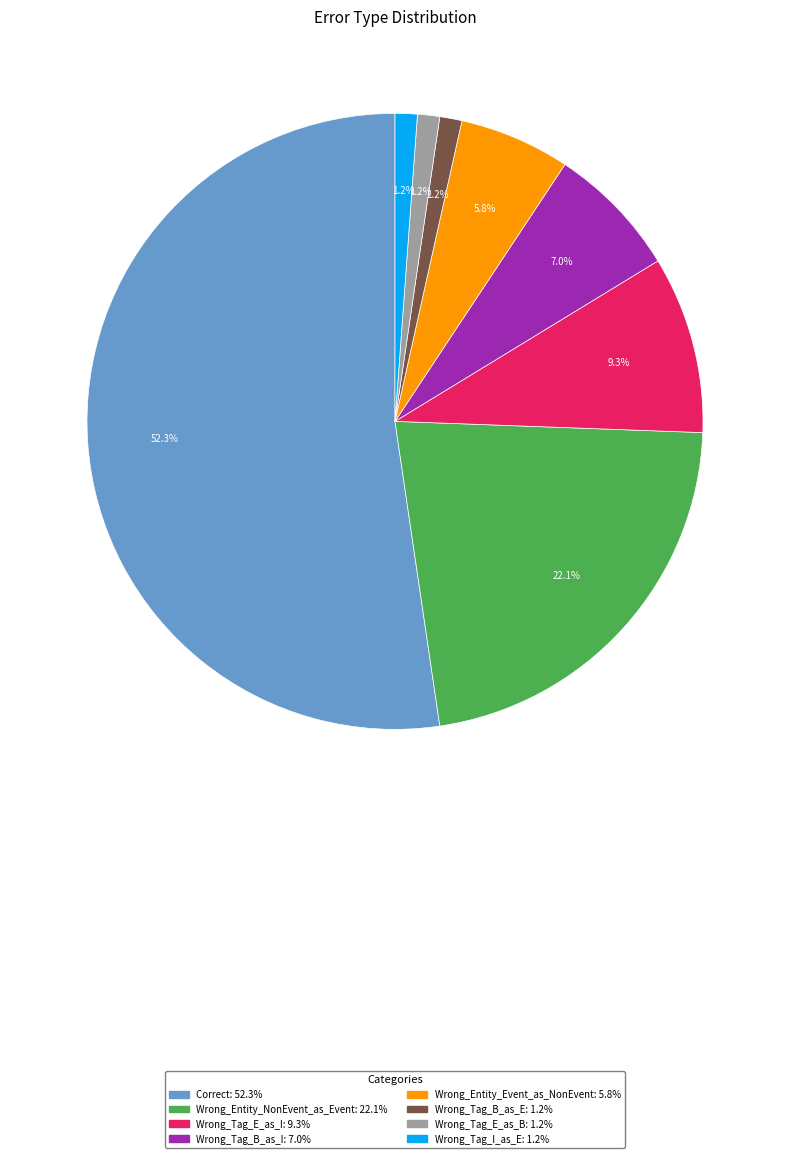

Approximately how many times larger is the value at Correct compared to Wrong_Tag_B_as_I?

7.5